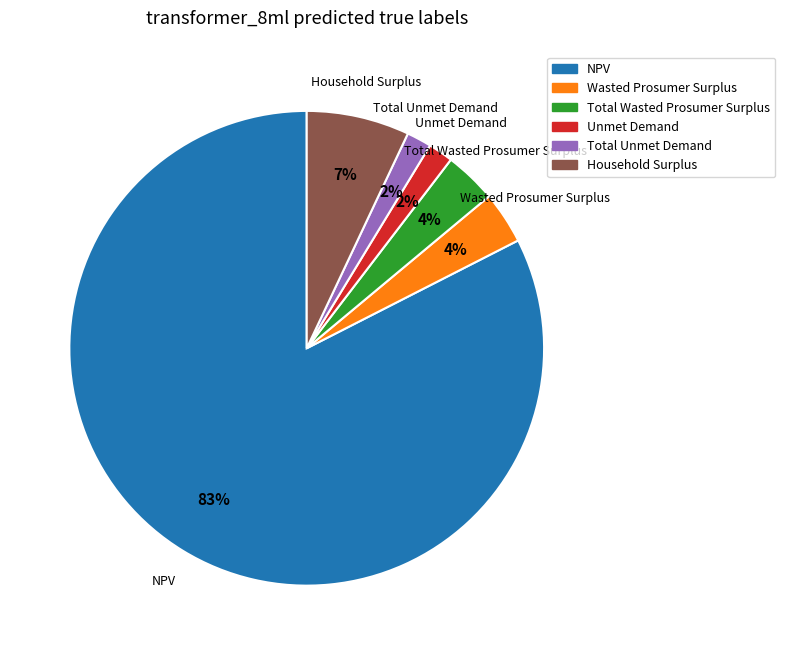

To the nearest percent, what portion does Wasted Prosumer Surplus represent?

4%